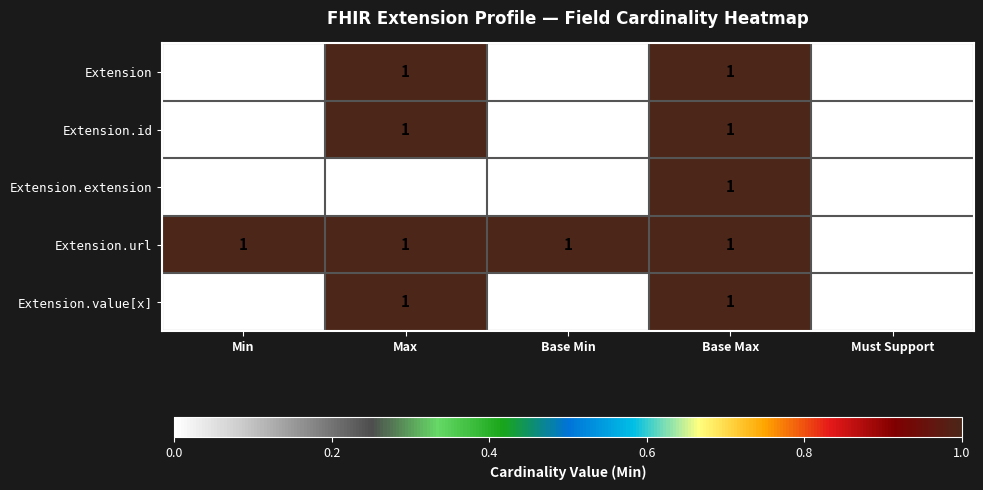

How many categories are shown in the chart?

5